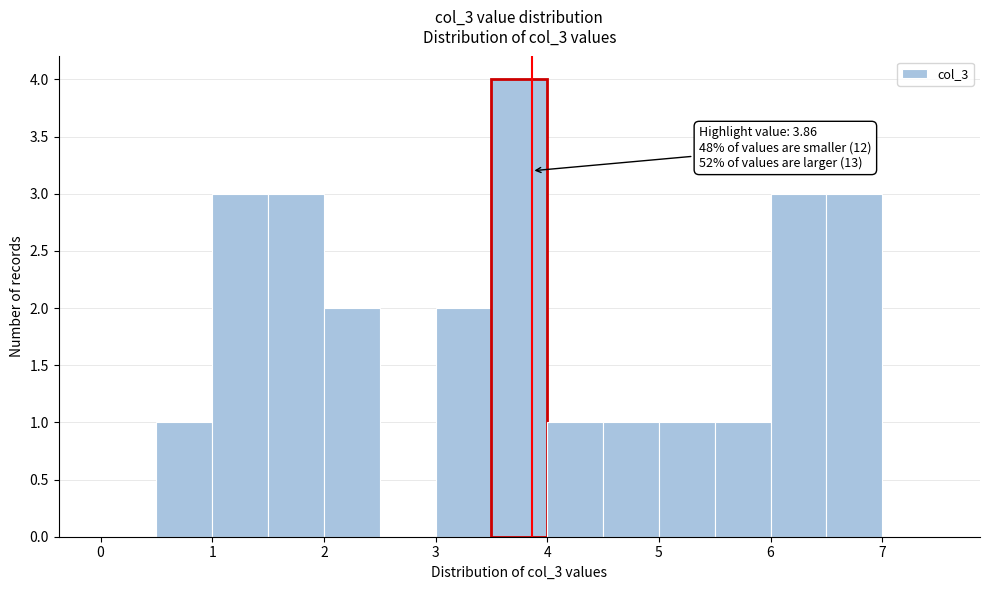

Over which range of the x-axis is the bar tallest?

3.5 to 4.0